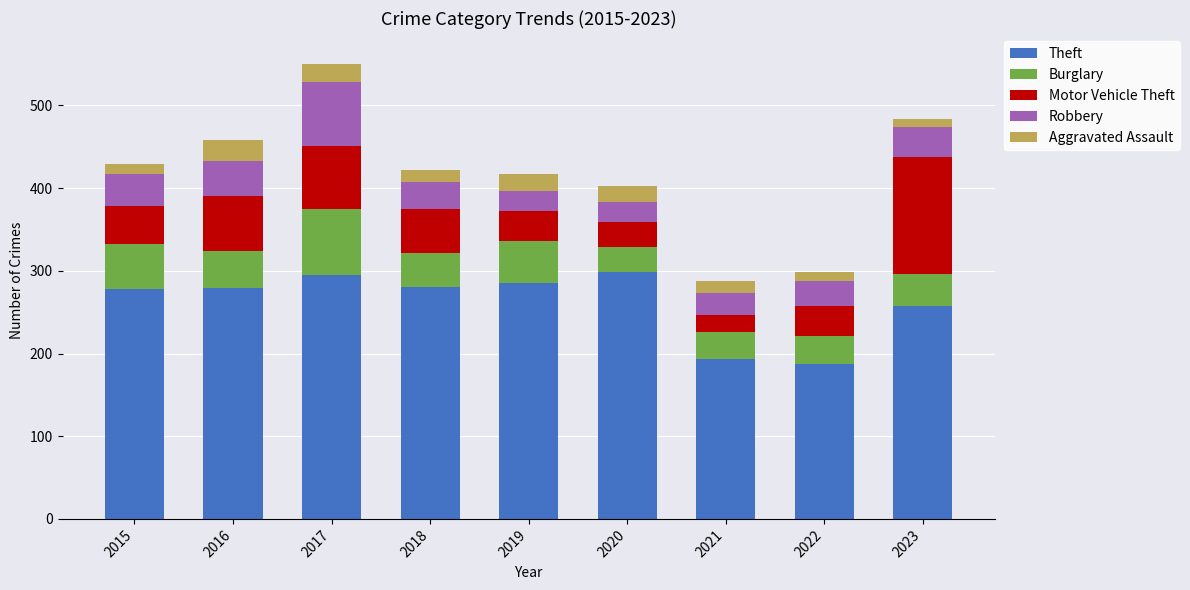

Does the chart contain stacked bars?

Yes